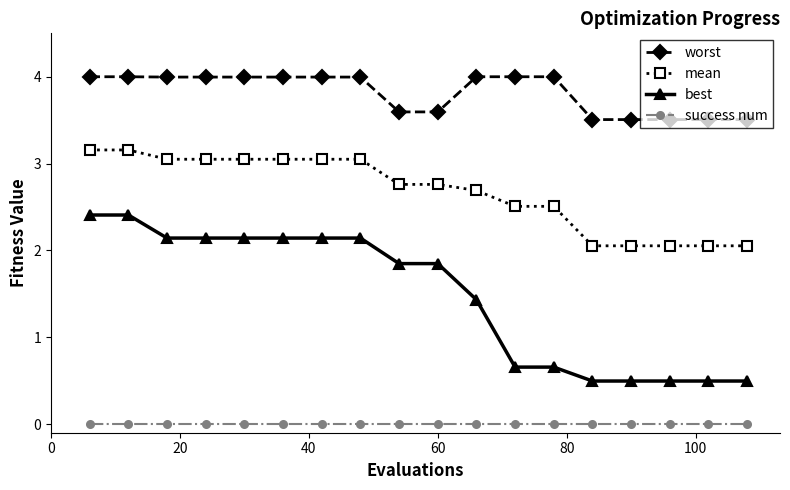

How many lines are shown in the chart?

4